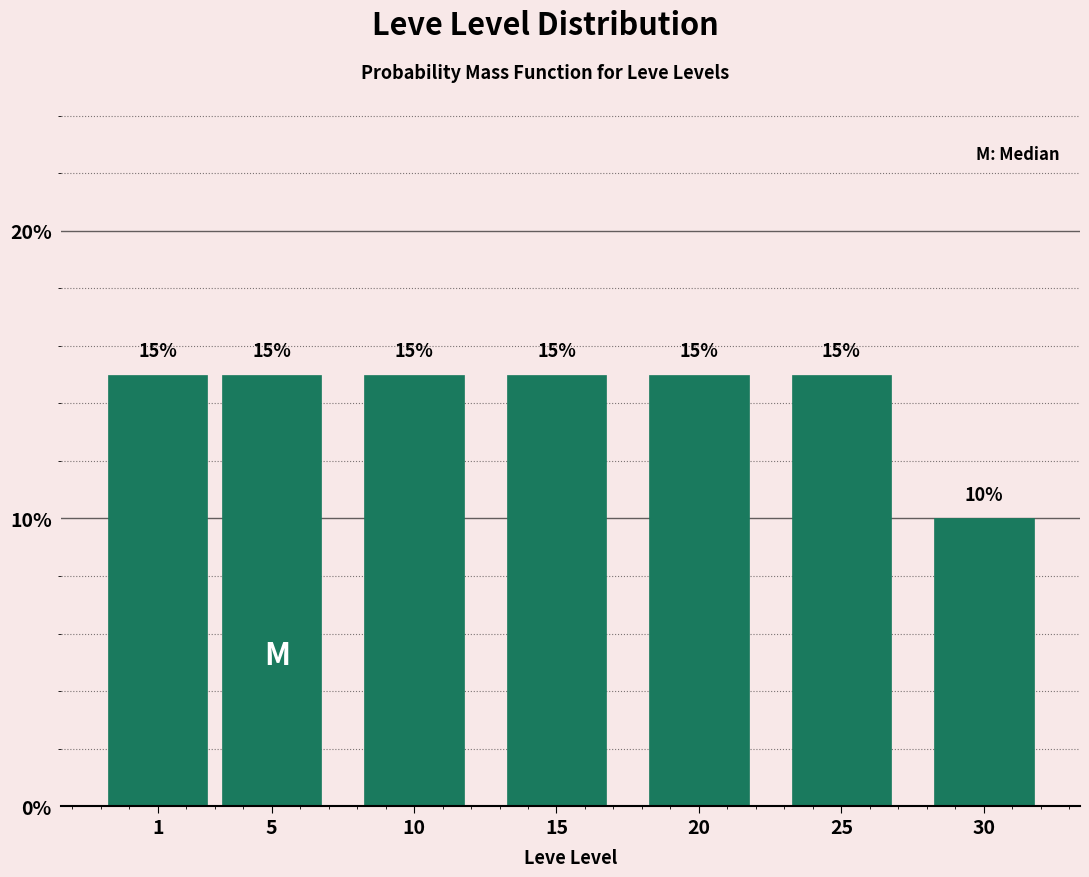

Reading left to right, what are all the values shown in this chart?

15	15	15	15	15	15	10